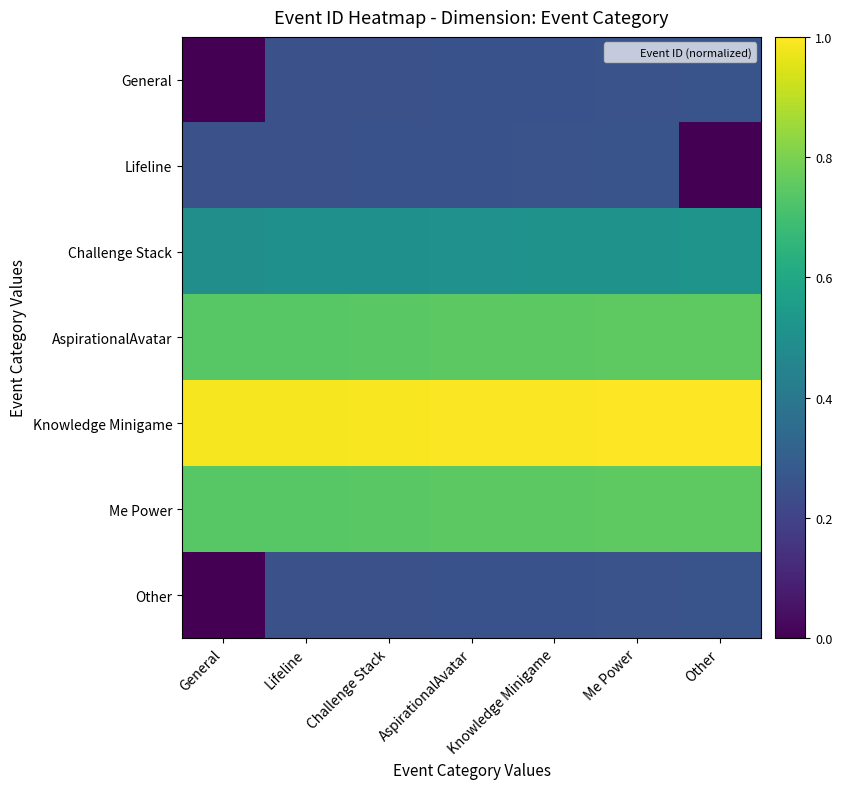

Reading left to right, extract all data points from this chart.

General: General=0.0	Lifeline=0.2	Challenge Stack=0.2	AspirationalAvatar=0.3	Knowledge Minigame=0.3	Me Power=0.3	Other=0.3
Lifeline: General=0.2	Lifeline=0.2	Challenge Stack=0.3	AspirationalAvatar=0.3	Knowledge Minigame=0.3	Me Power=0.3	Other=0.0
Challenge Stack: General=0.5	Lifeline=0.5	Challenge Stack=0.5	AspirationalAvatar=0.5	Knowledge Minigame=0.5	Me Power=0.5	Other=0.5
AspirationalAvatar: General=0.7	Lifeline=0.7	Challenge Stack=0.7	AspirationalAvatar=0.7	Knowledge Minigame=0.7	Me Power=0.8	Other=0.8
Knowledge Minigame: General=1.0	Lifeline=1.0	Challenge Stack=1.0	AspirationalAvatar=1.0	Knowledge Minigame=1.0	Me Power=1.0	Other=1.0
Me Power: General=0.7	Lifeline=0.7	Challenge Stack=0.7	AspirationalAvatar=0.7	Knowledge Minigame=0.7	Me Power=0.8	Other=0.8
Other: General=0.0	Lifeline=0.2	Challenge Stack=0.2	AspirationalAvatar=0.3	Knowledge Minigame=0.3	Me Power=0.3	Other=0.3